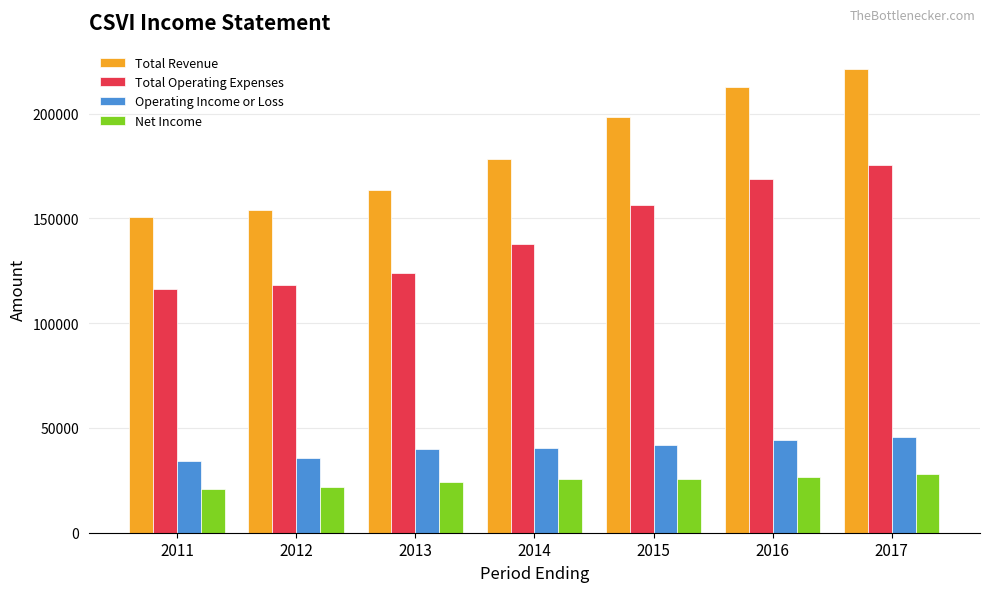

How many data points does each series have?

7